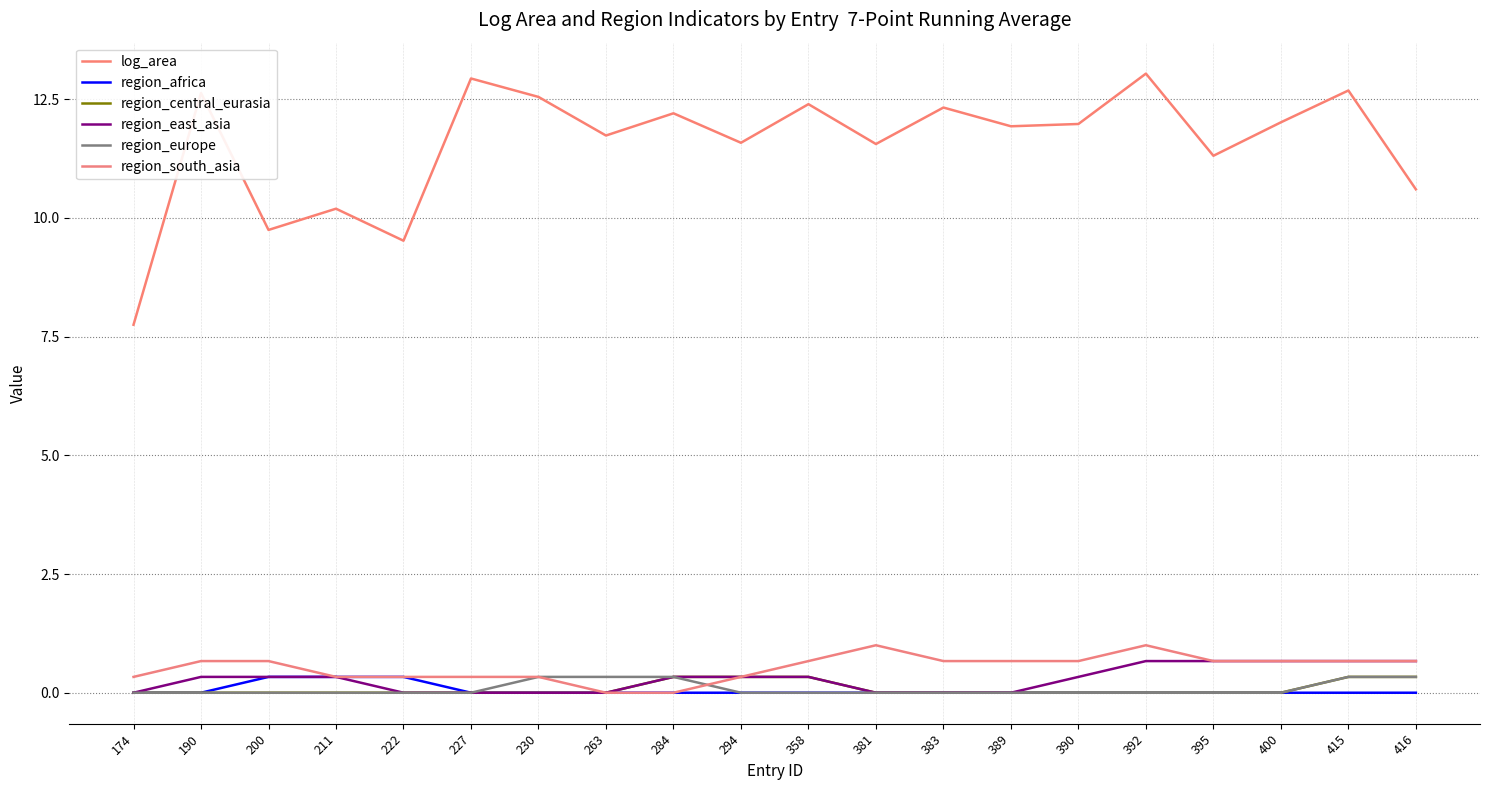

At which label is region_europe closest to 0?

174